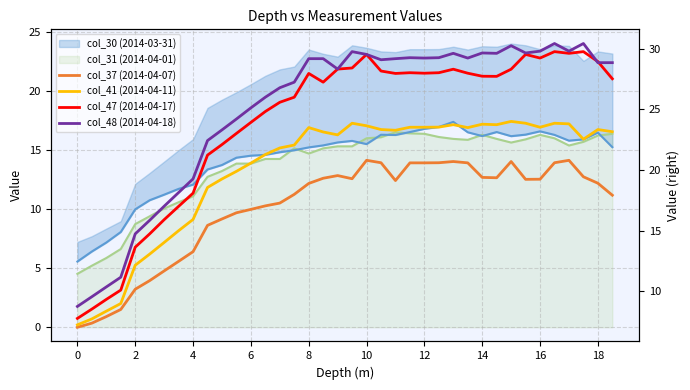

At how many categories does at least one series exceed 26?

25